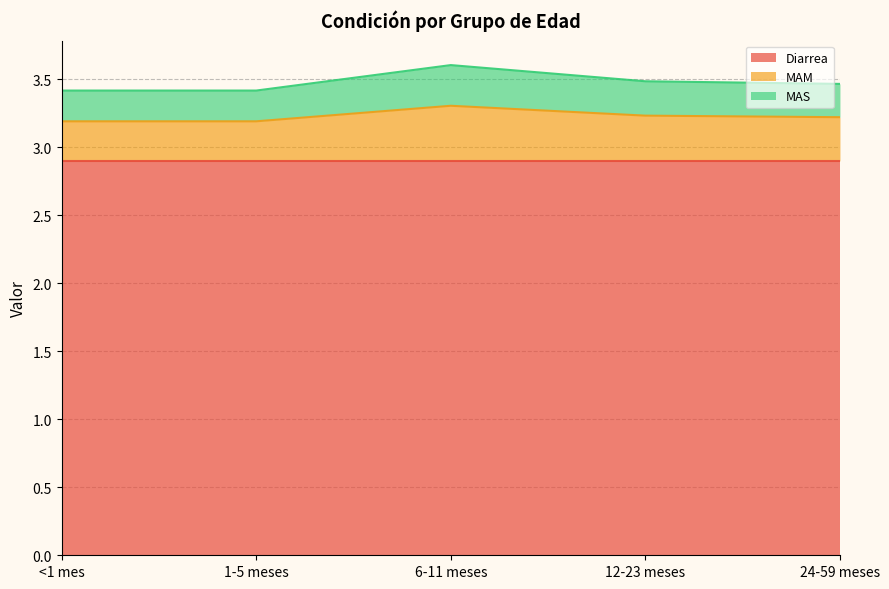

What is the difference between the maximum and second lowest values in the MAS series?

0.2